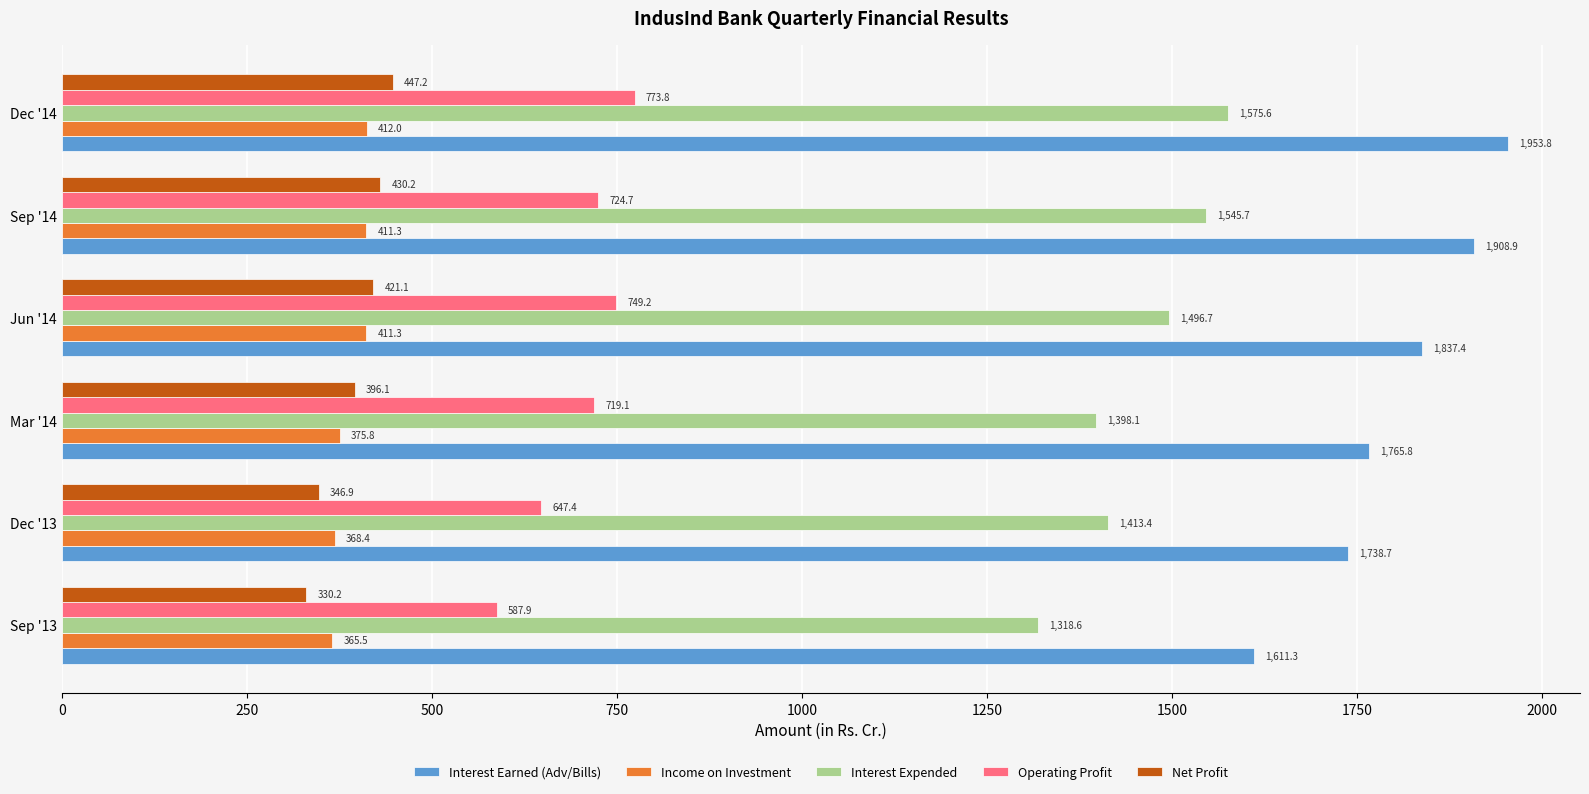

Which series has the widest spread of values?

Interest Earned (Adv/Bills)